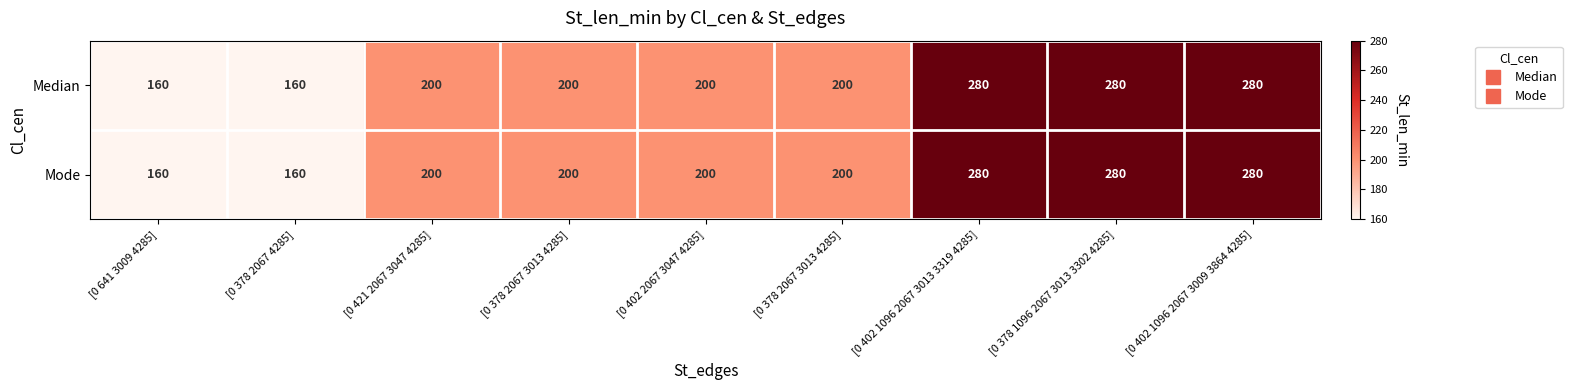

How many series are shown in this chart?

2